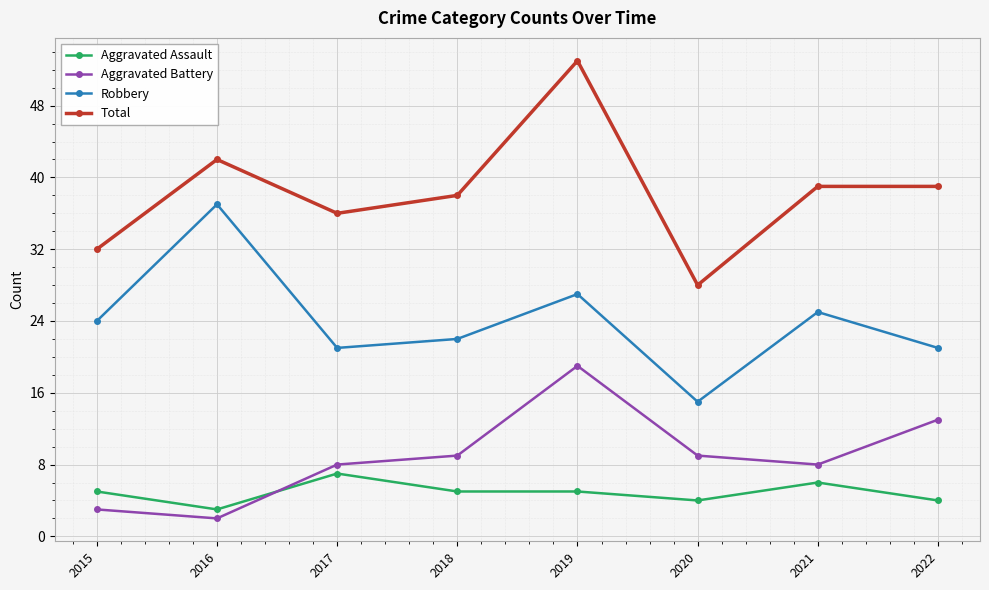

Rank the series at 2018 from lowest to highest value.

Aggravated Assault, Aggravated Battery, Robbery, Total